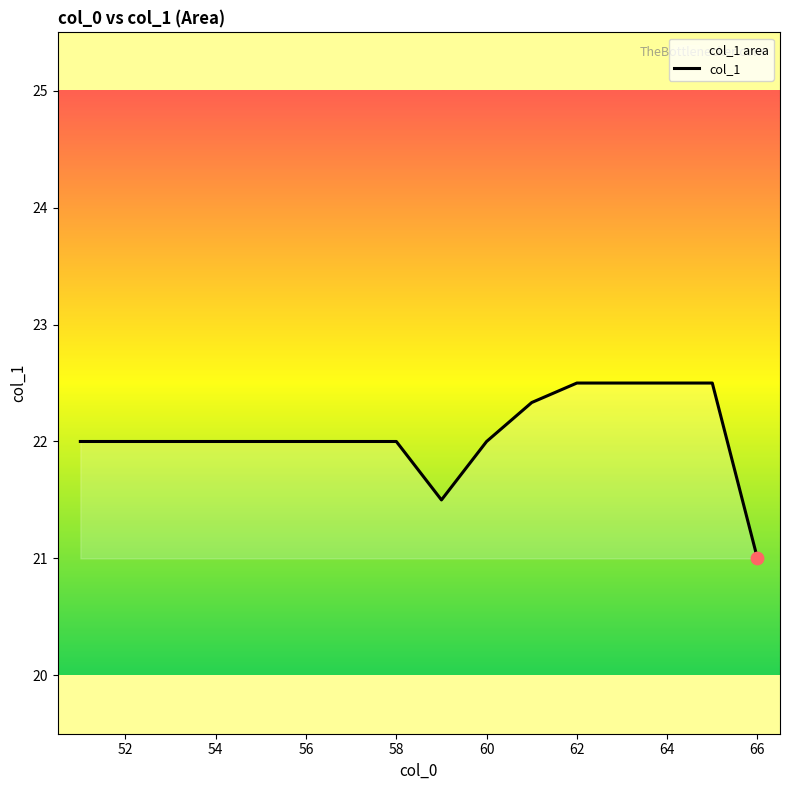

Which has a higher value, 54 or 64?

64